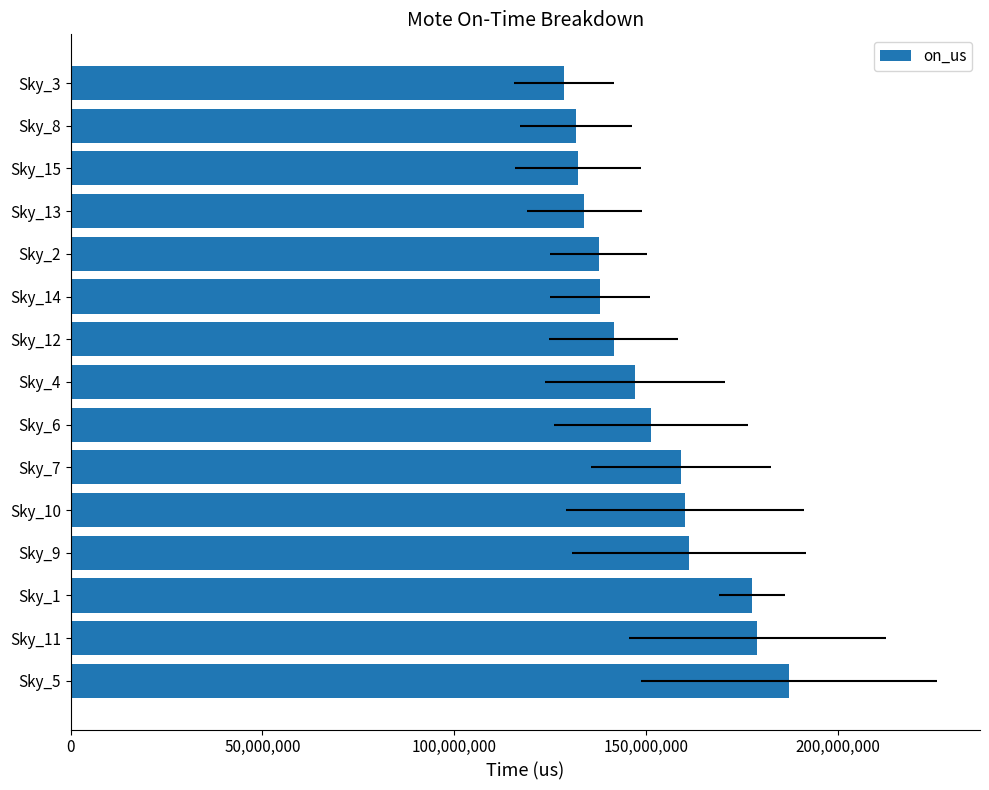

What is the change in value from Sky_6 to Sky_8?

-19611538